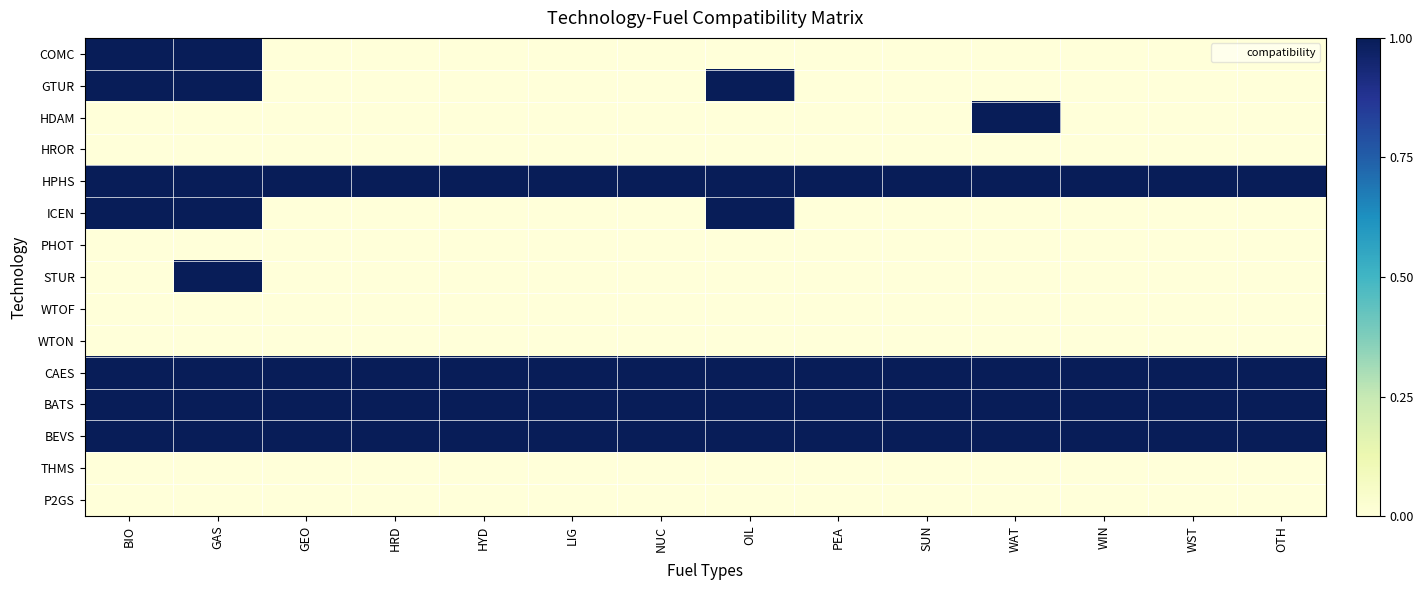

Count the number of data series in this chart.

15